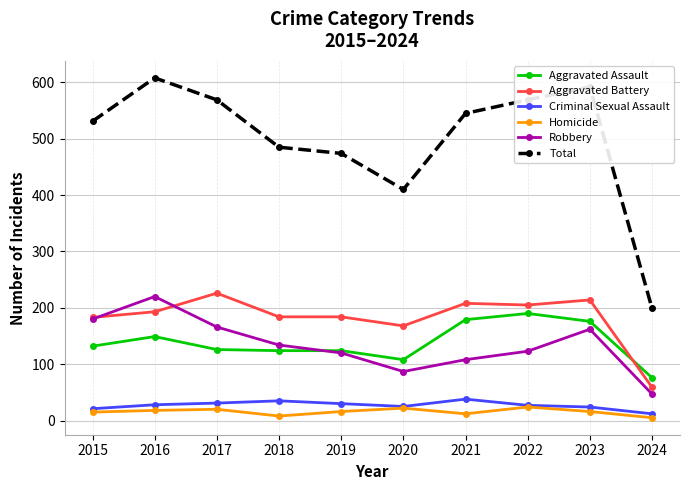

Does the chart have visible grid lines?

Yes